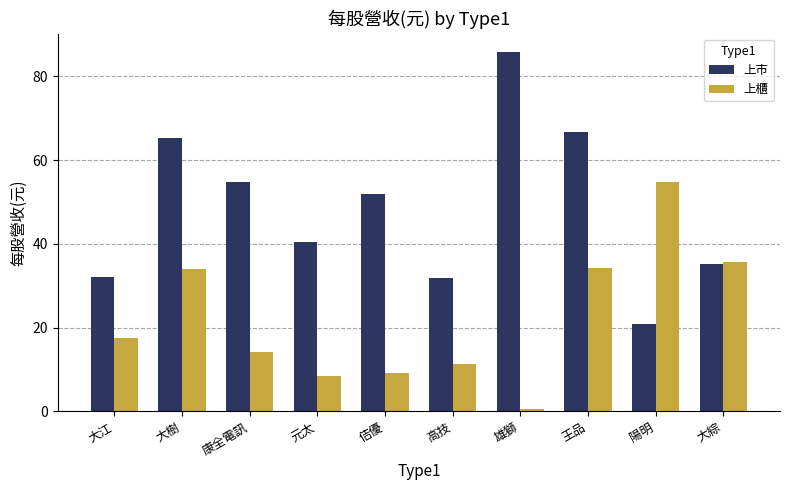

What is the difference between the second highest and second lowest values in the 上市 series?

34.8